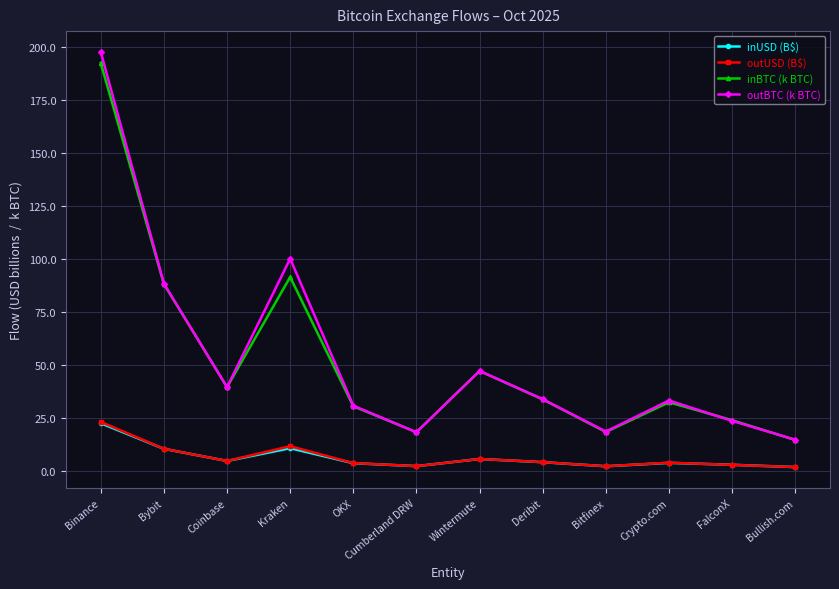

What is the average value of the outBTC (k BTC) series?

53.8